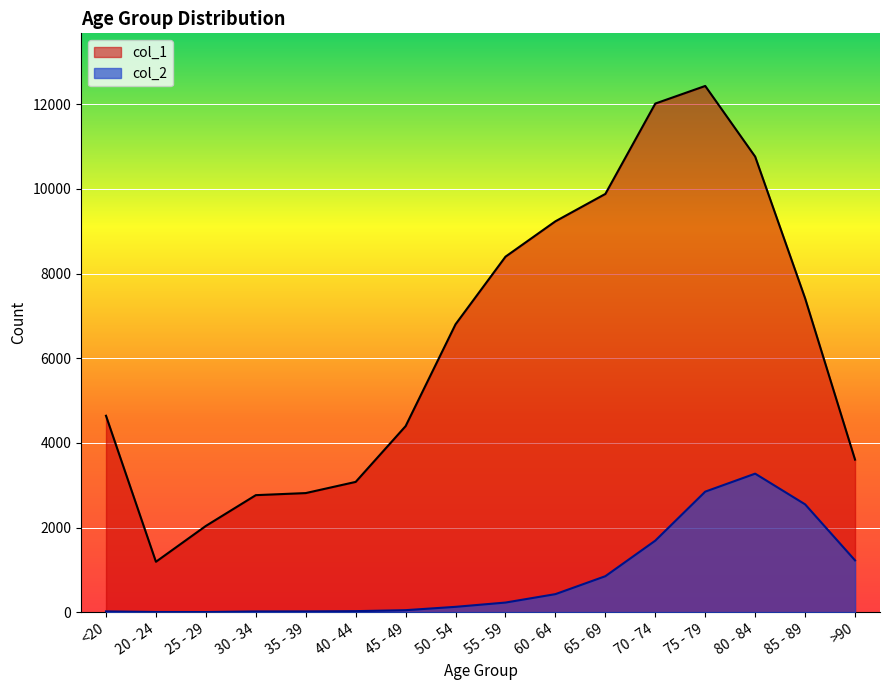

Reading right to left, what are all the values shown in this chart?

col_1: 3604	7417	10764	12434	12018	9883	9236	8400	6803	4396	3078	2814	2765	2038	1191	4641
col_2: 1224	2548	3273	2848	1690	850	426	227	126	47	24	18	17	3	4	18